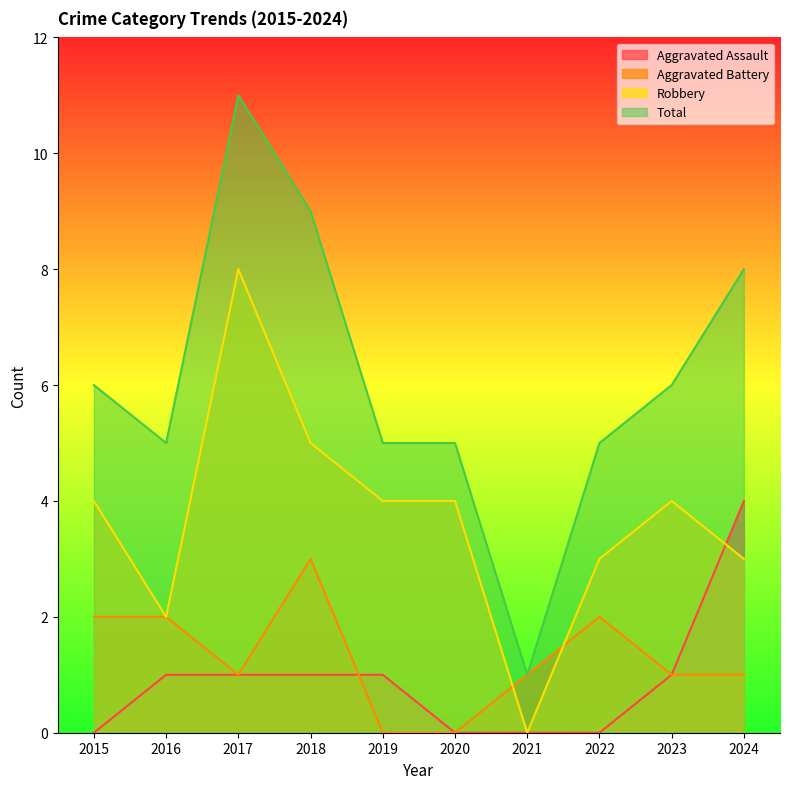

How many lines are shown in the chart?

4